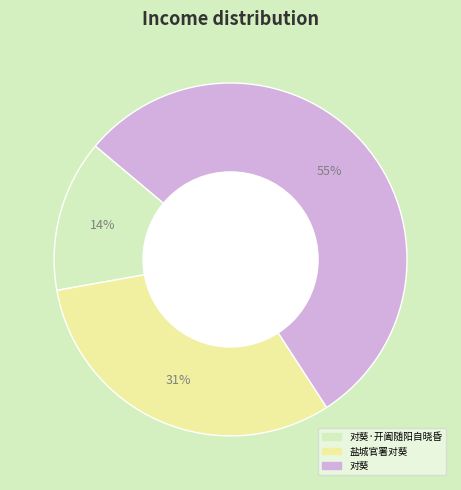

Is there any slice that represents more than half of the pie?

Yes